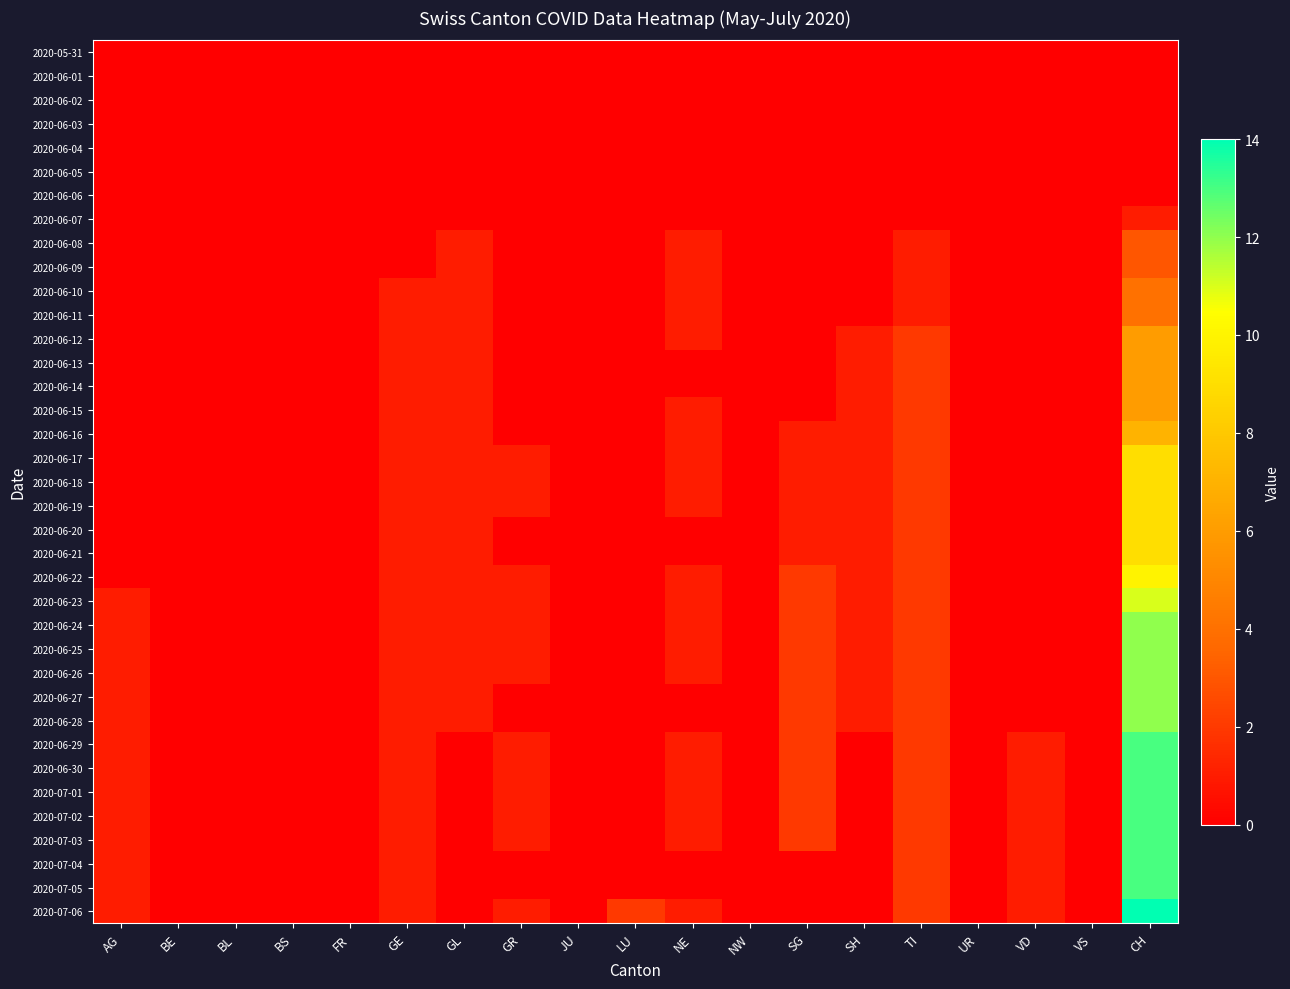

What is the total value across all series at CH?

277